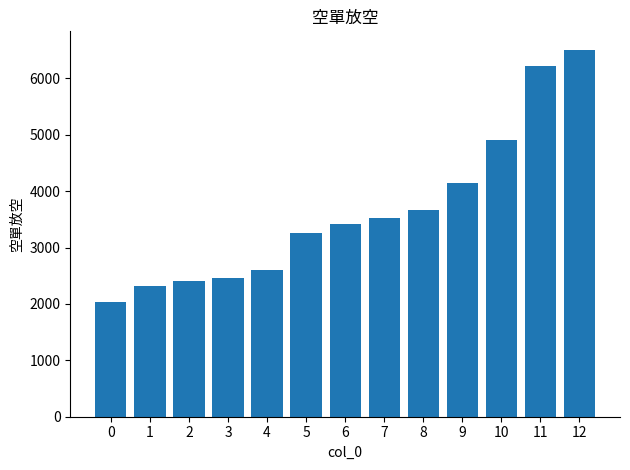

What is the approximate value at 0, to the nearest 50?

2050